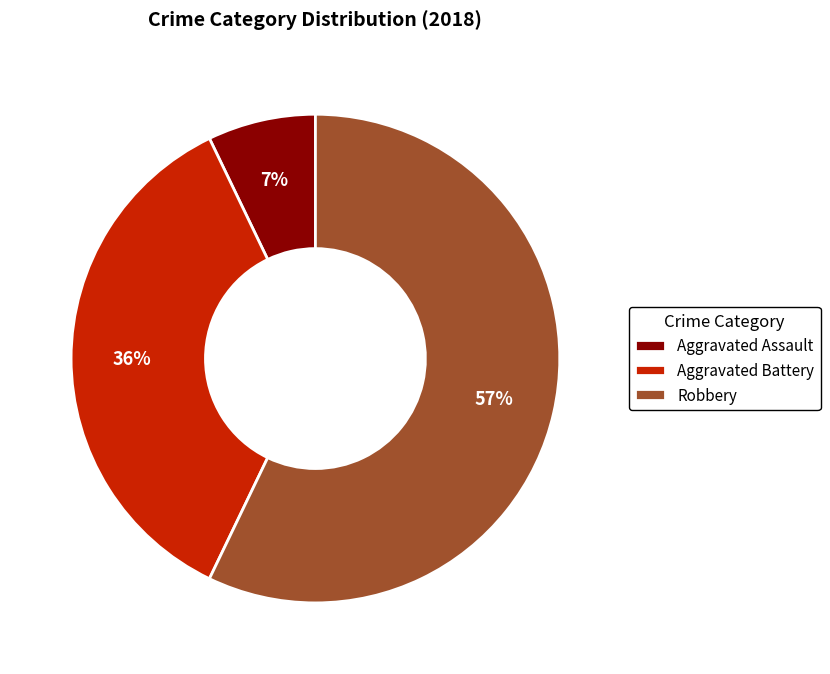

To the nearest percent, what is the difference between the largest and smallest slice percentages?

50%